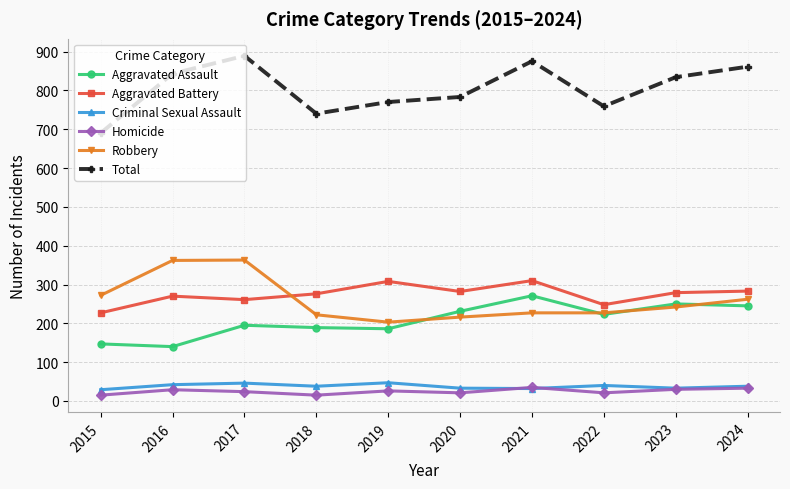

Where is the first local minimum for Criminal Sexual Assault?

2018